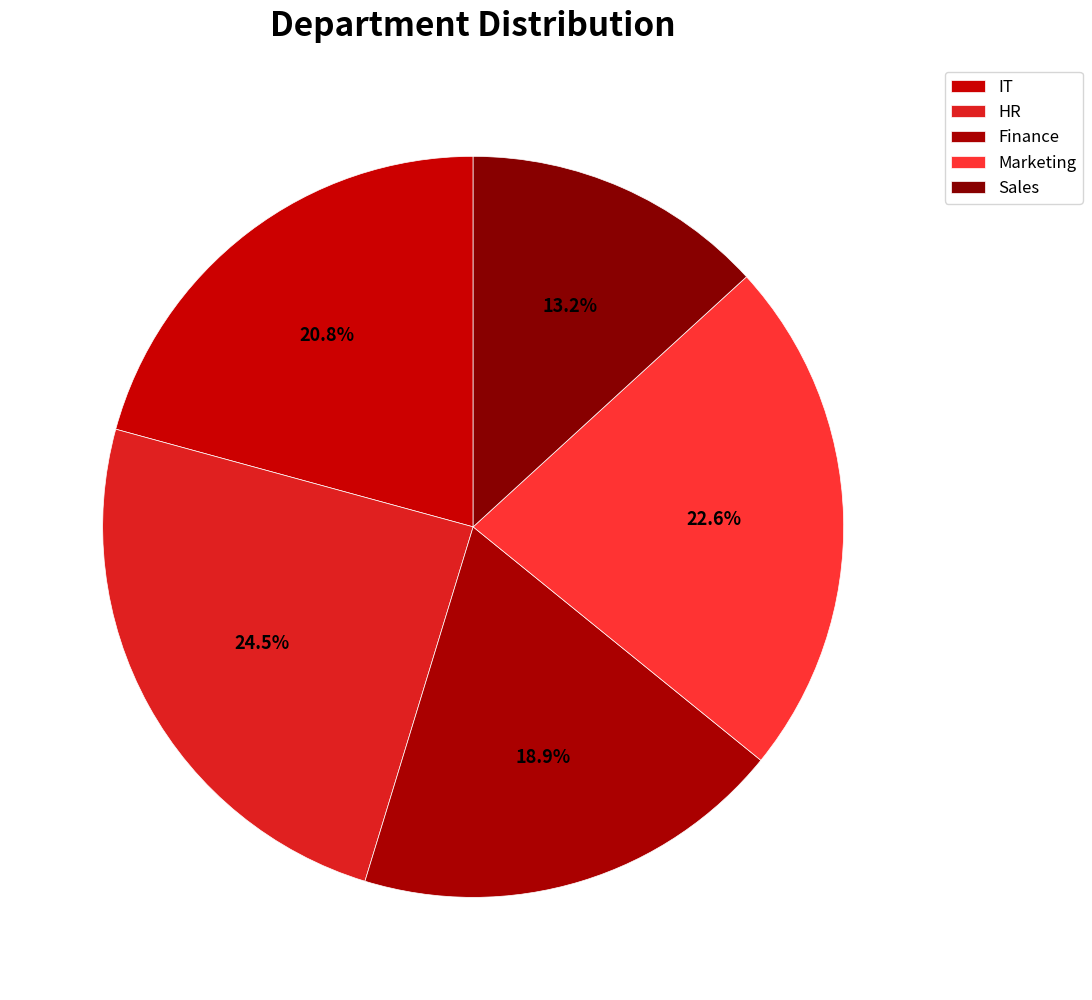

Is it true that Finance is 19% of the pie?

True